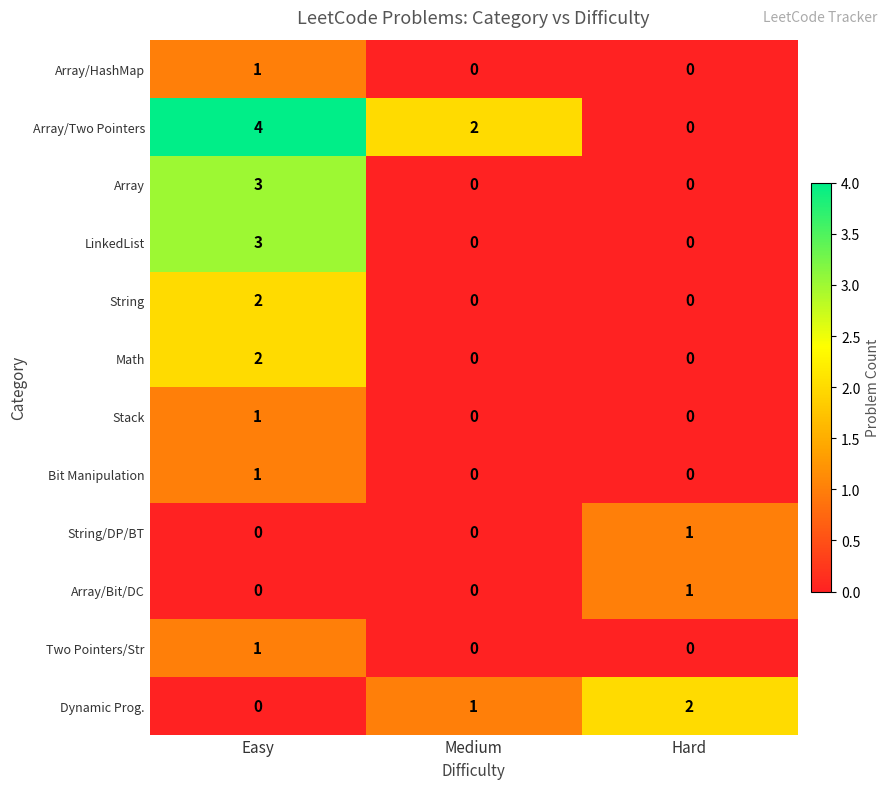

What is the maximum value shown in the chart?

4